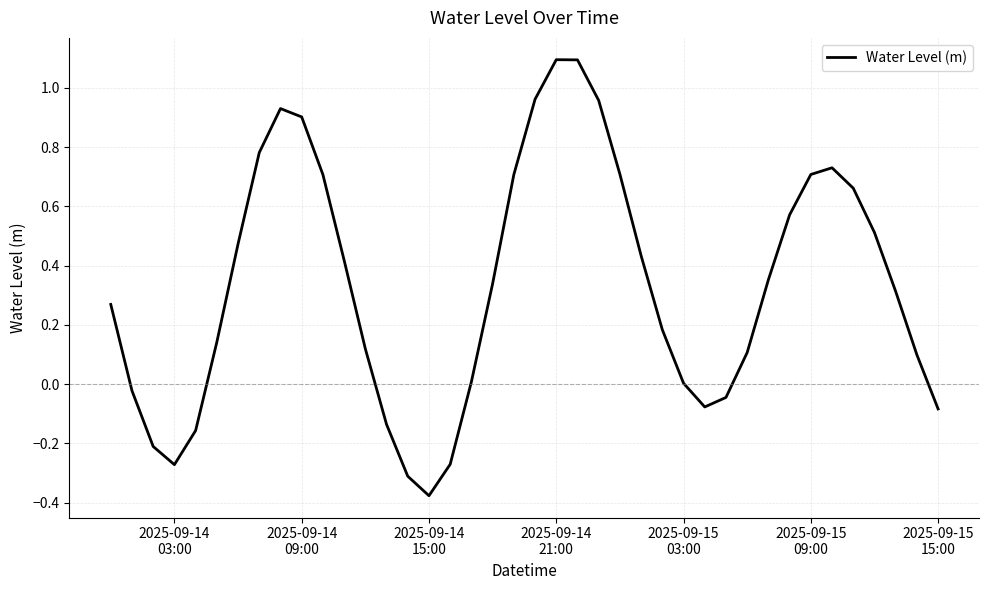

Does the chart have visible grid lines?

Yes